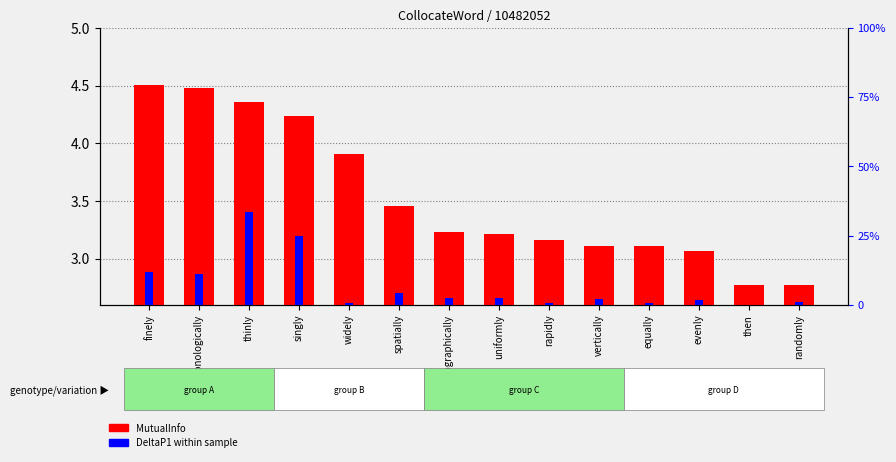

Is it true that MutualInfo (like transformed count) equals 3.5 at spatially?

True